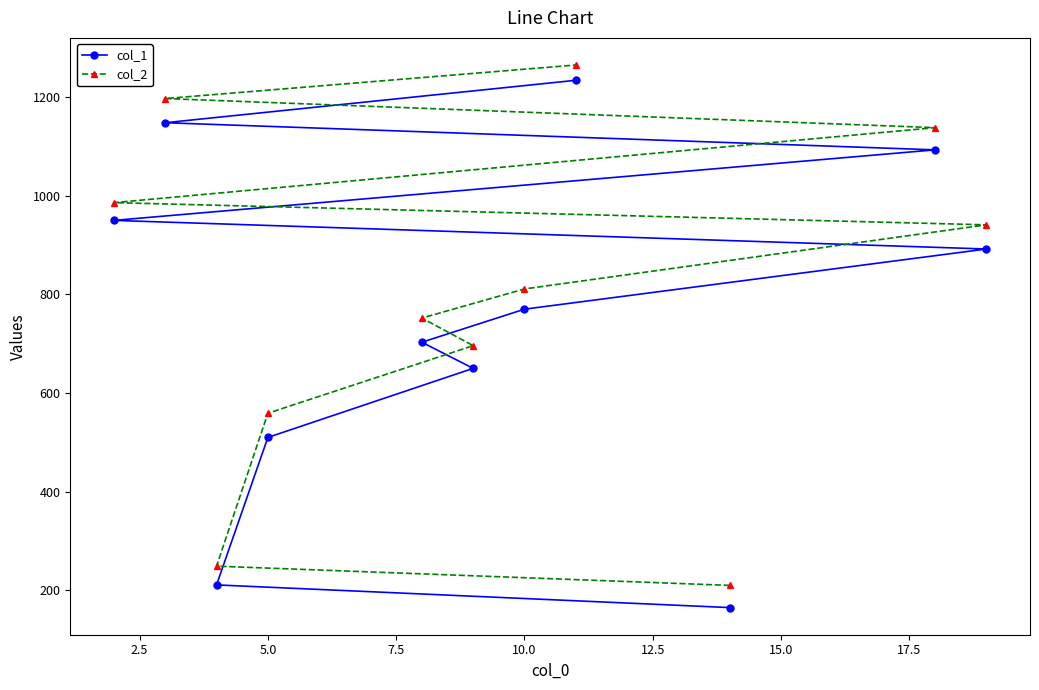

True or false: col_1 and col_2 intersect in this chart.

False